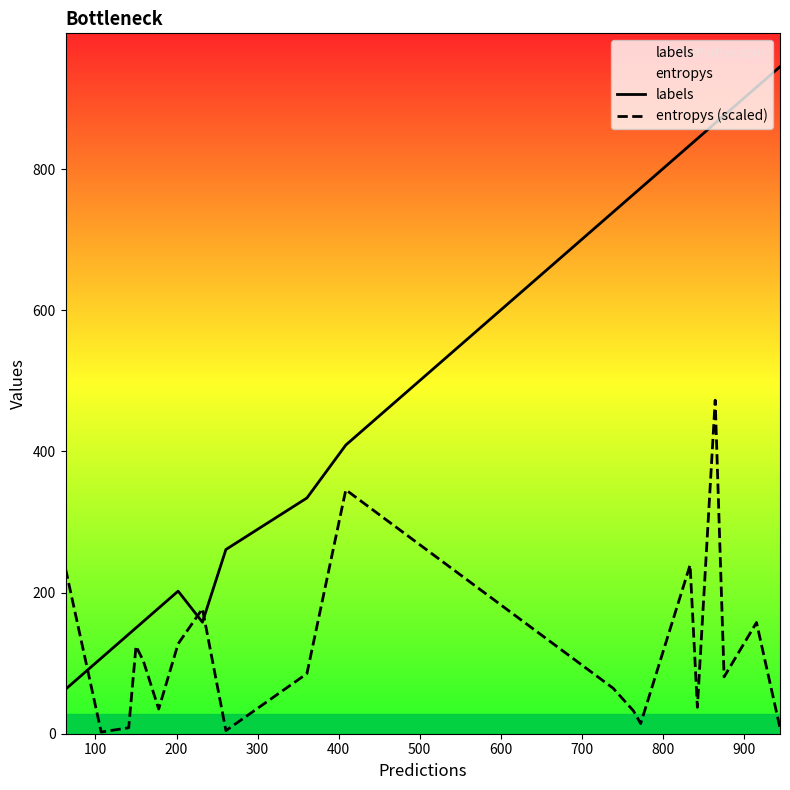

What is the difference between the maximum and minimum values in the entropys (scaled) series?

470.1